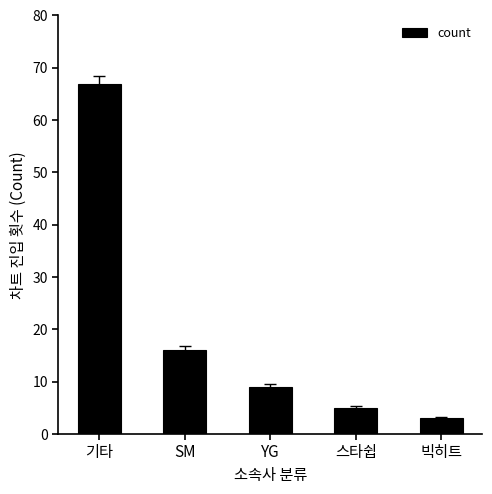

Reading right to left, extract all data points from this chart.

빅히트=3	스타쉽=5	YG=9	SM=16	기타=67